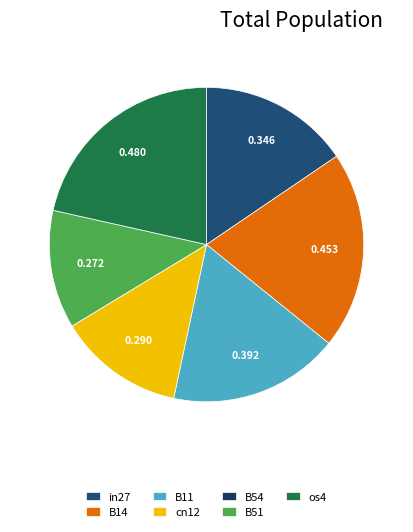

Which has a higher value, B14 or os4?

os4